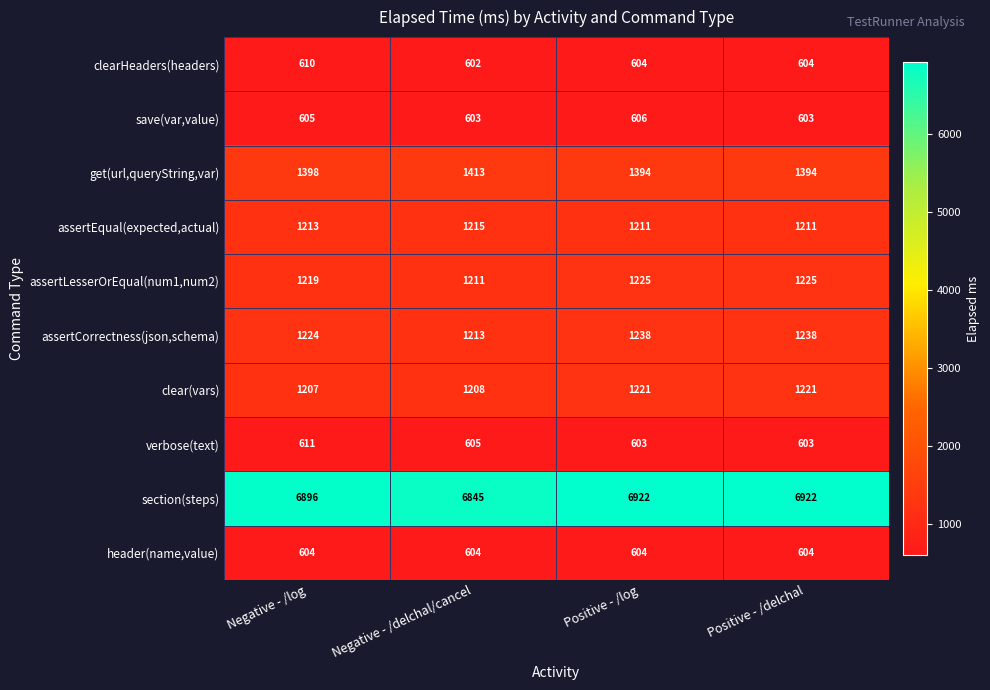

What is the sum of all clear(vars) values?

4857